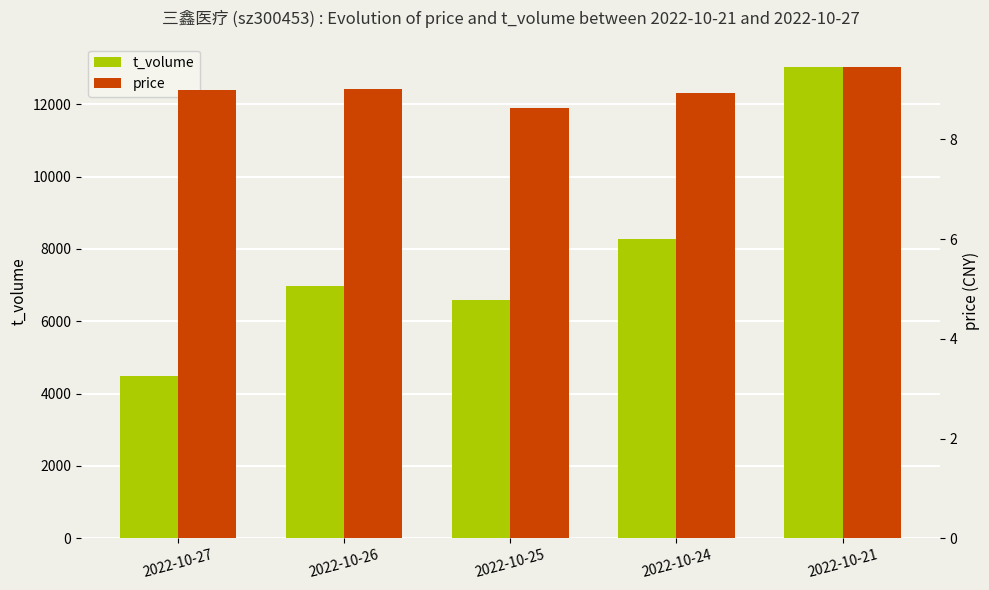

What is the total value across all series at 2022-10-24?

8278.9